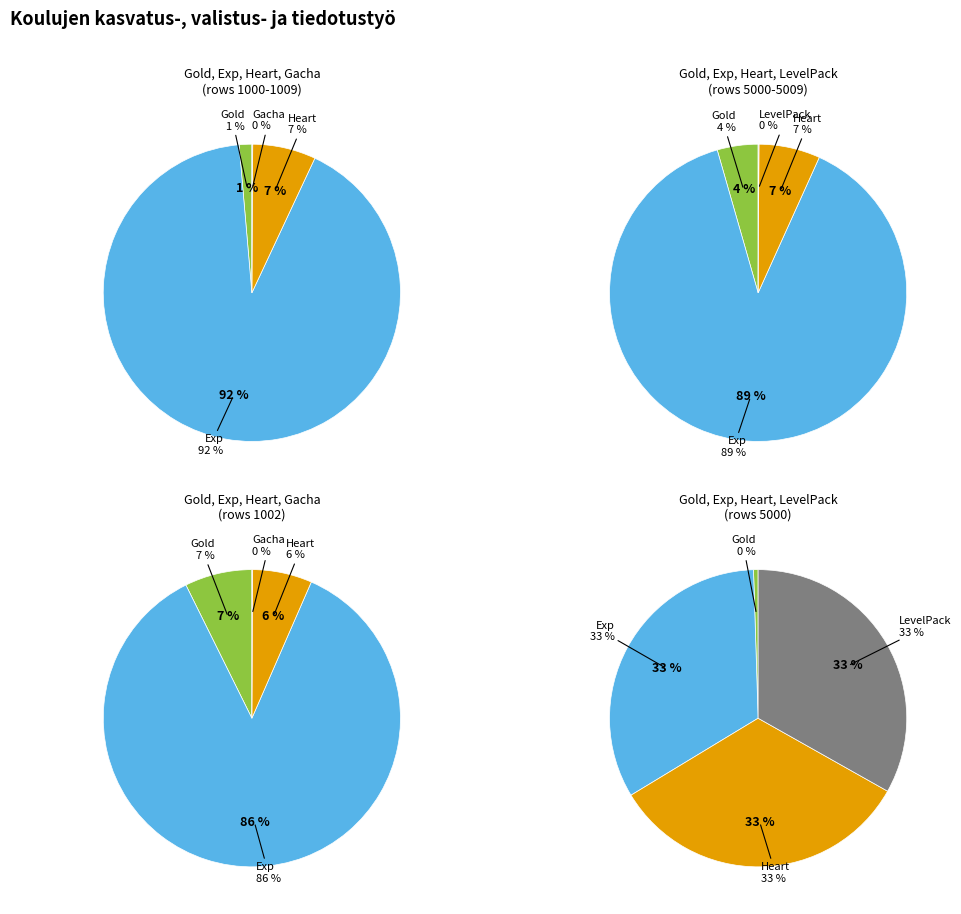

How many segments does this pie chart have?

4